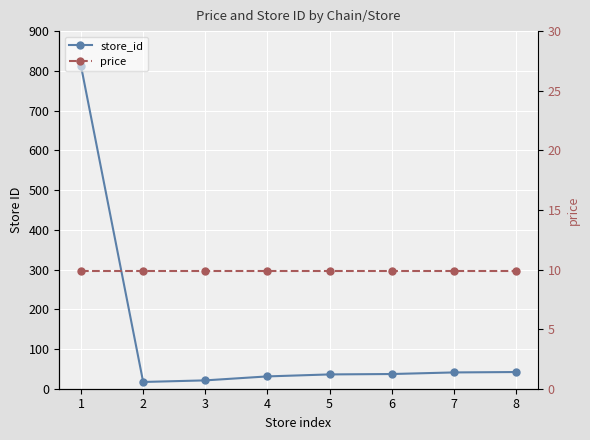

List the labels in order of store_id value, largest first.

1, 8, 7, 6, 5, 4, 3, 2